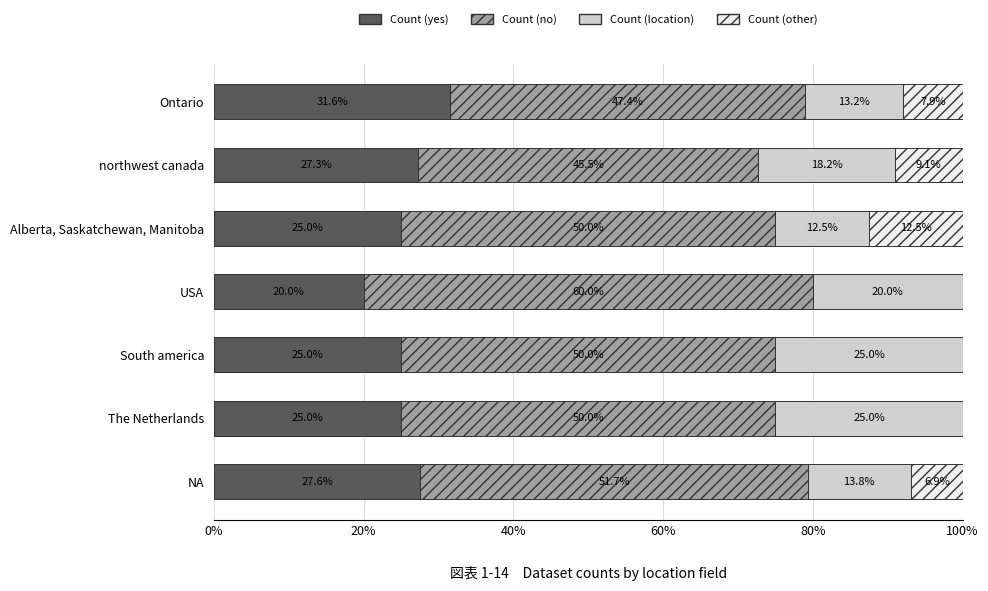

The Count (yes) series shows 20.0 at USA. True or false?

True